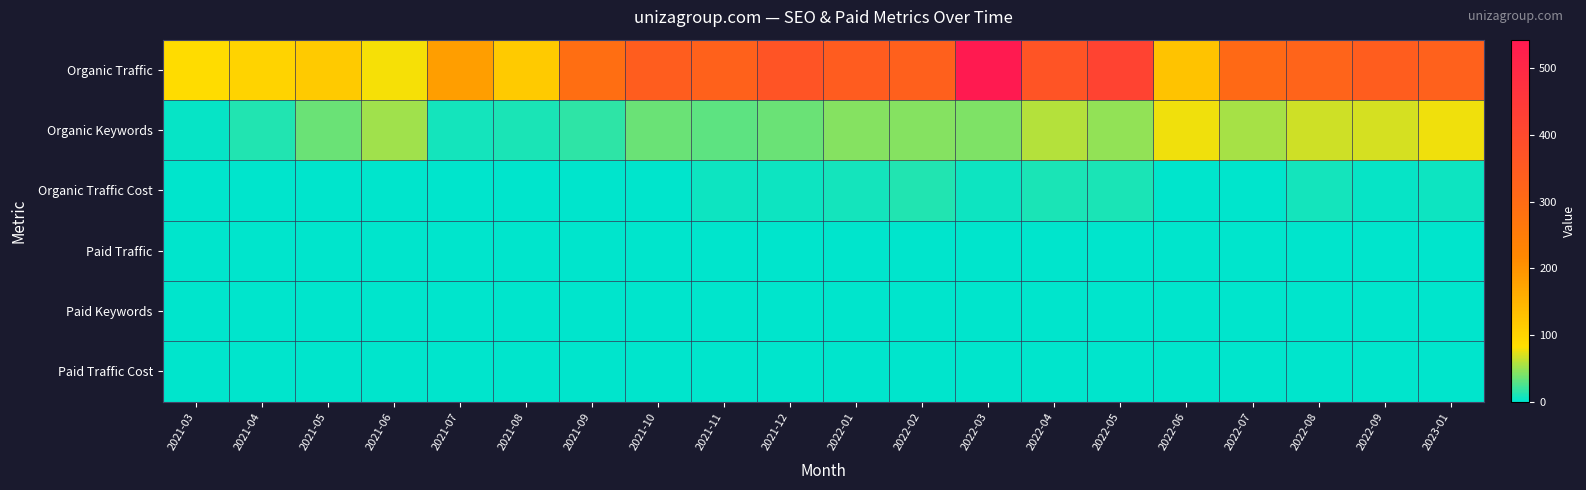

Which has a higher value, 2022-08 or 2021-04?

2022-08